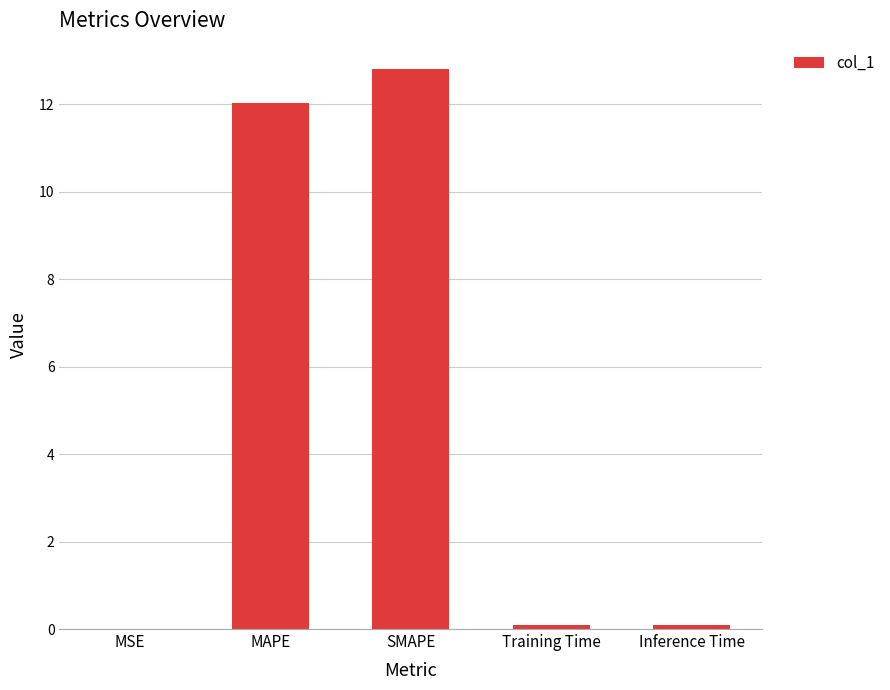

What is the sum of all values?

25.0